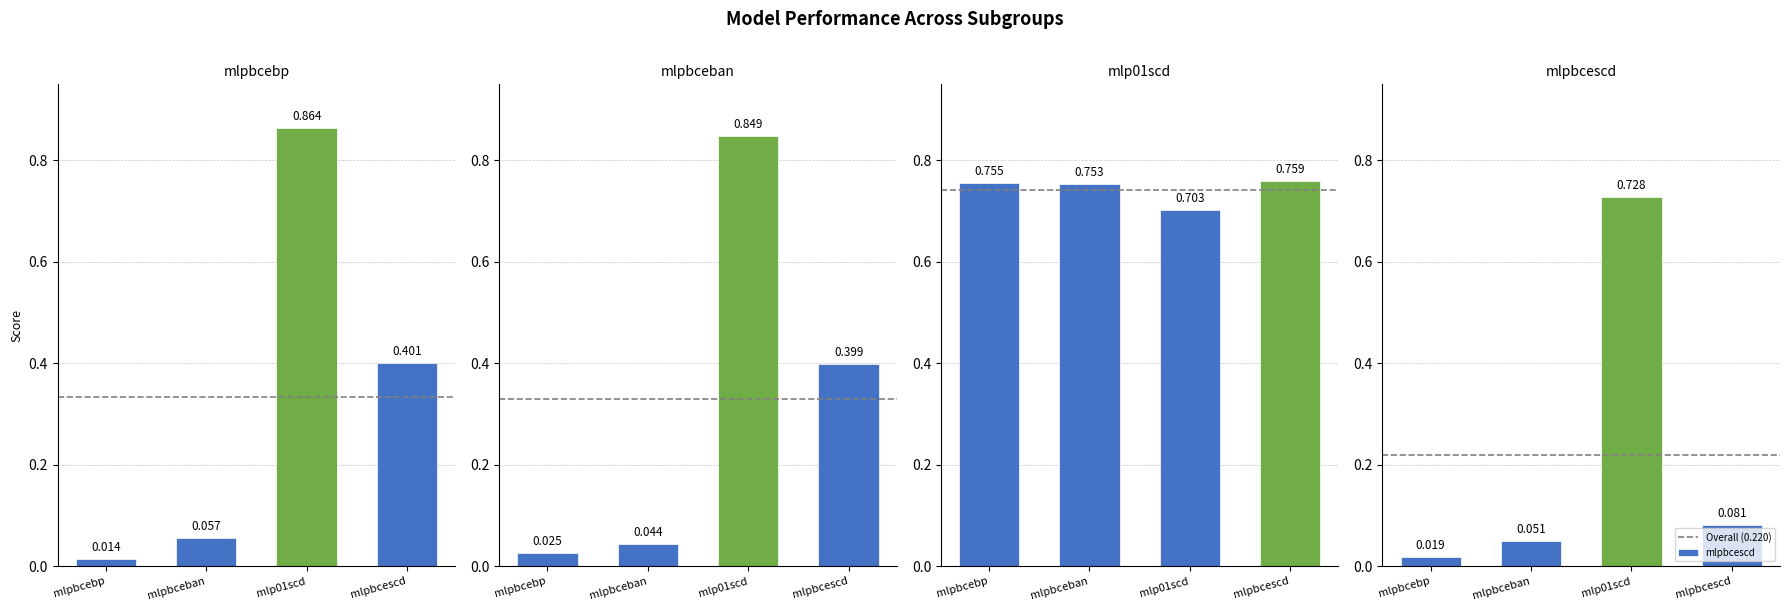

Which category has the lowest value across all series?

mlpbcebp